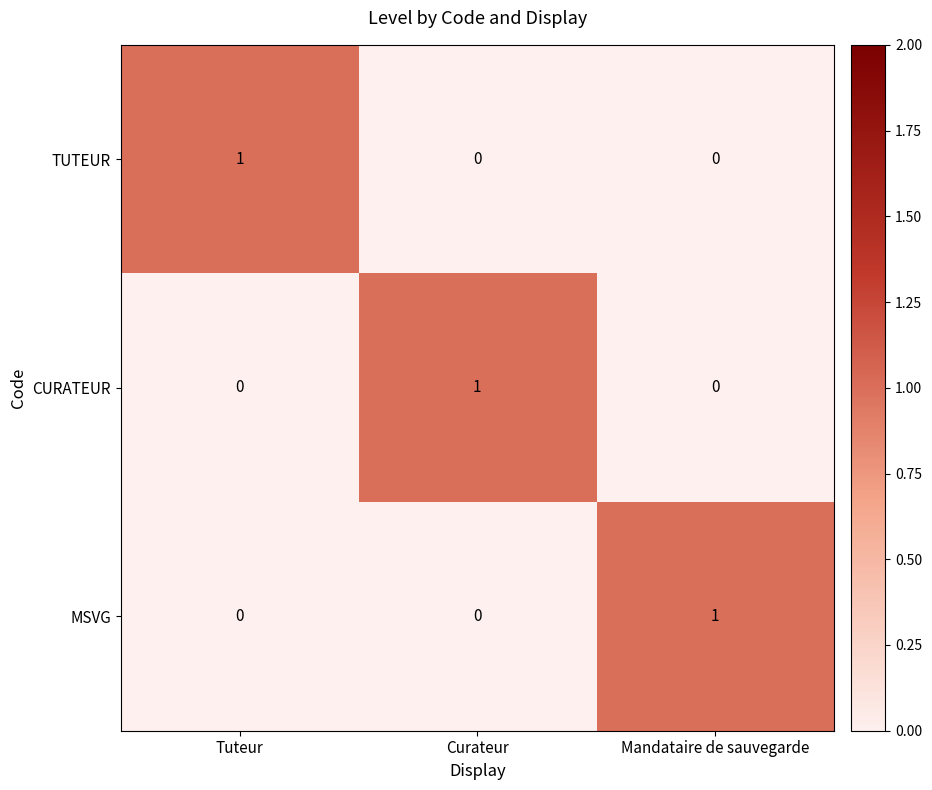

Is the value of TUTEUR at Mandataire de sauvegarde greater than the value of CURATEUR at Curateur?

No